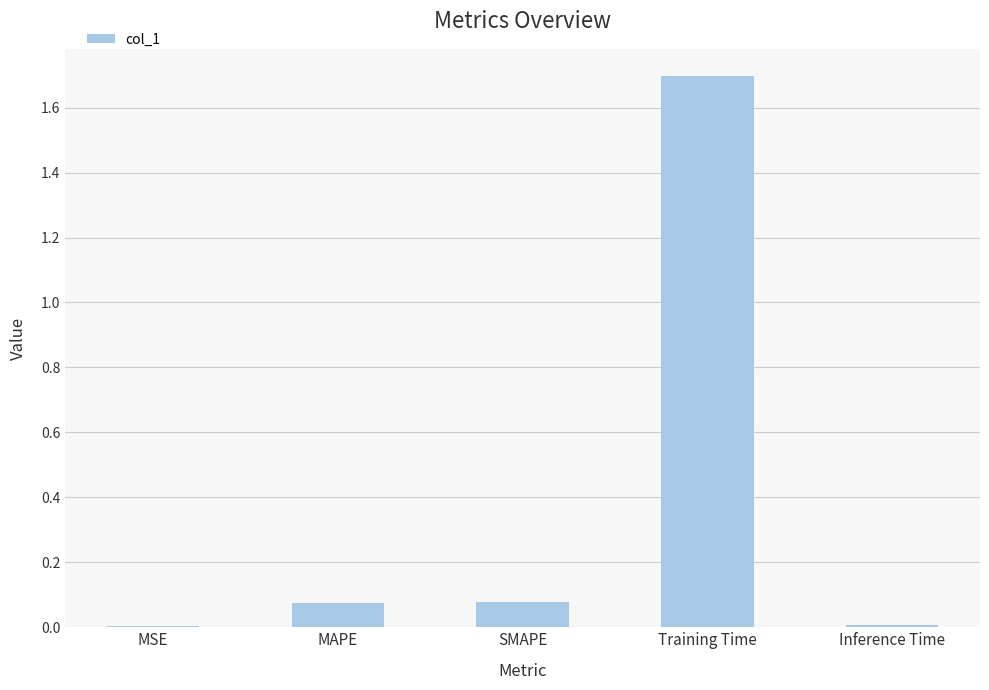

Which has a higher value, SMAPE or Inference Time?

SMAPE